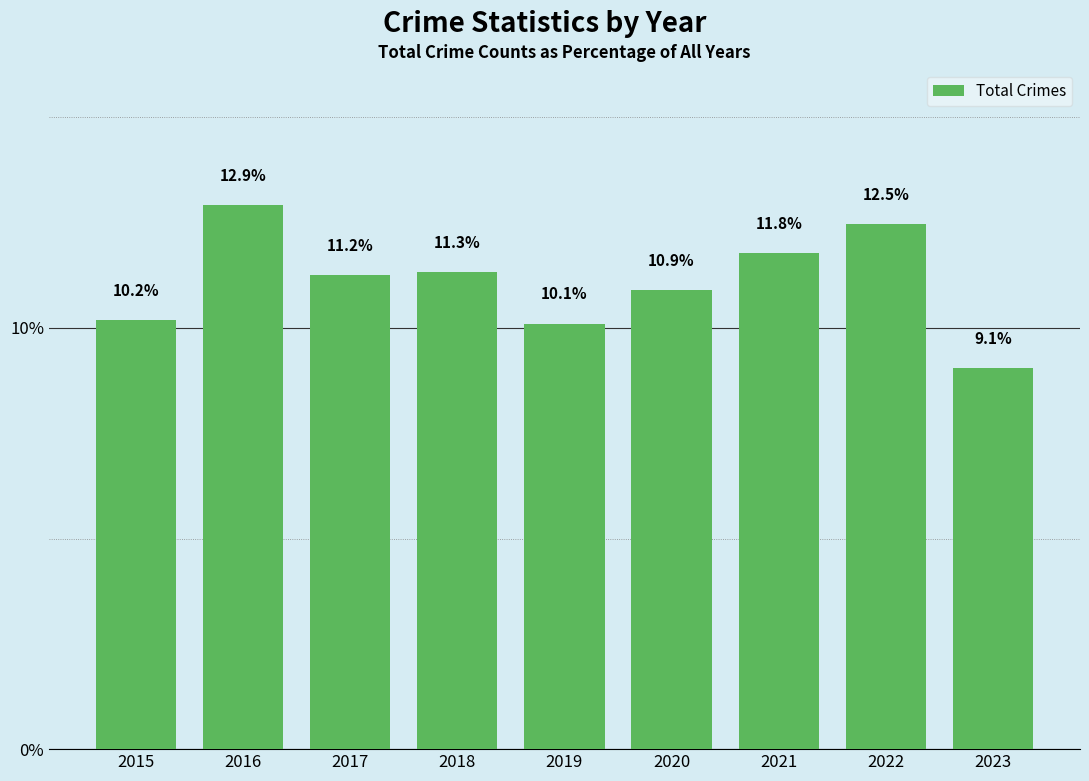

How many bars are there in total?

9